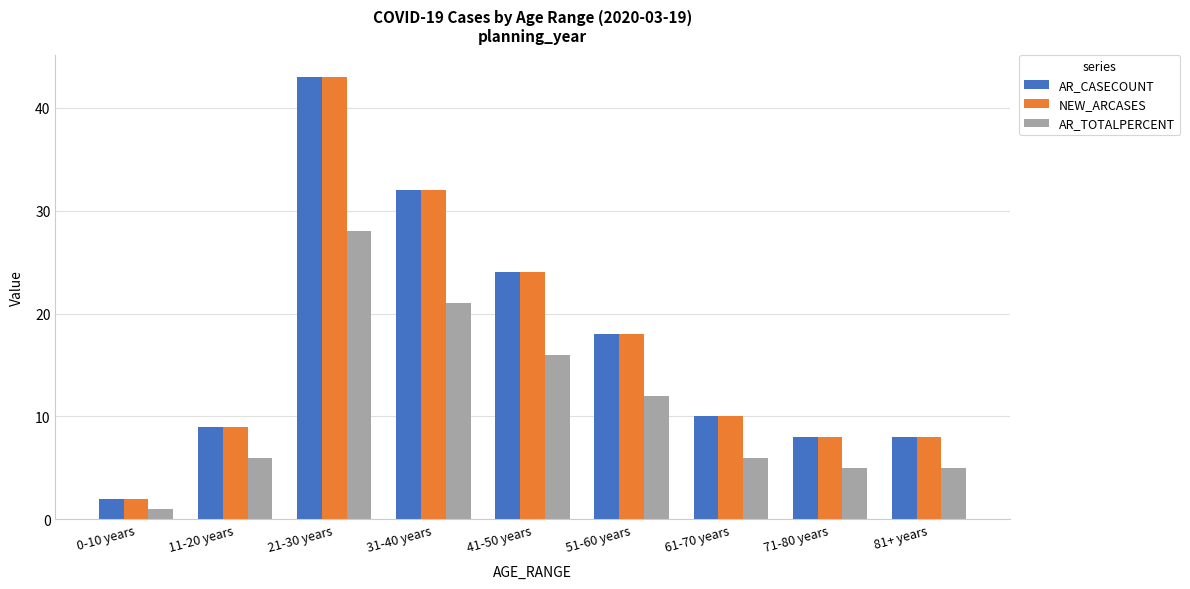

What is the spread (max minus min) of values at 71-80 years?

3.0